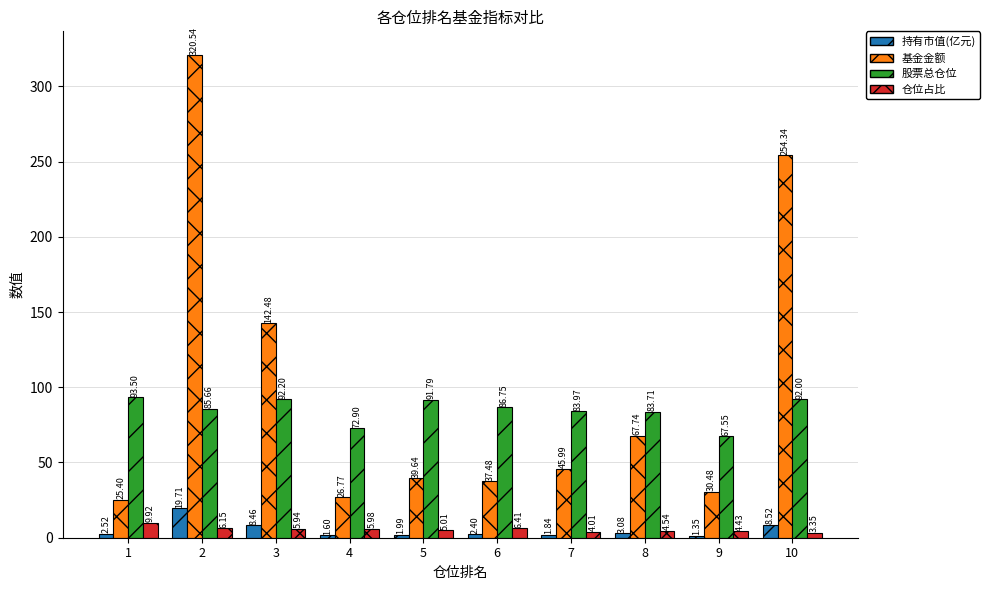

What is the total value across all series at 2?

432.1